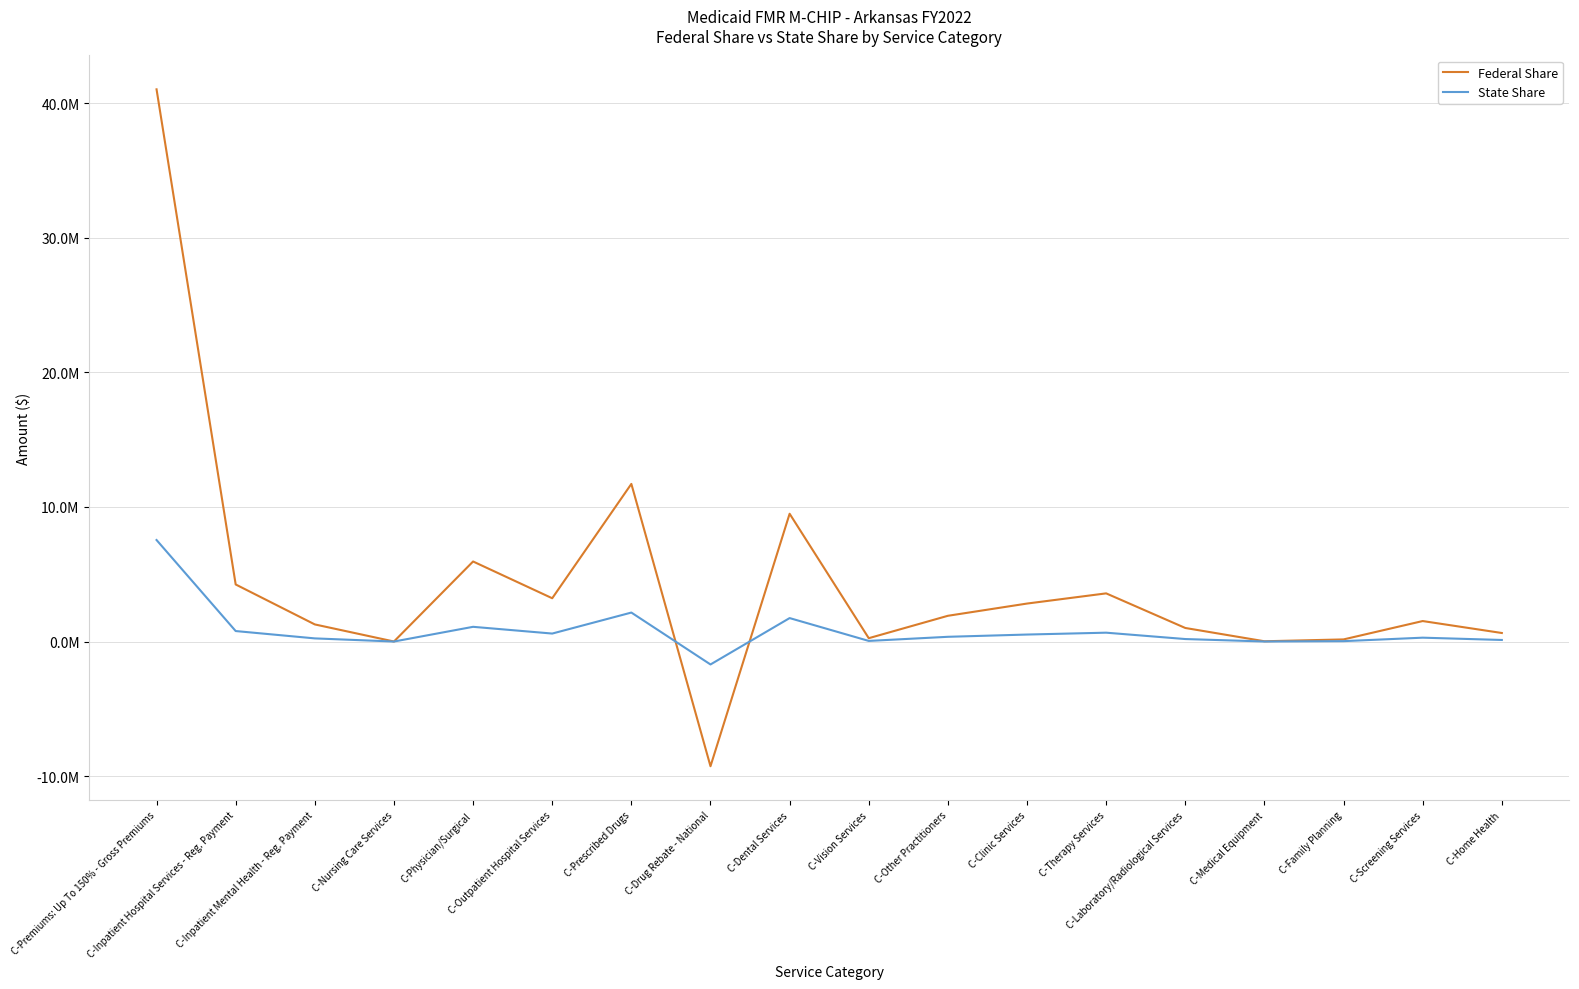

How many times do Federal Share and State Share cross each other?

2